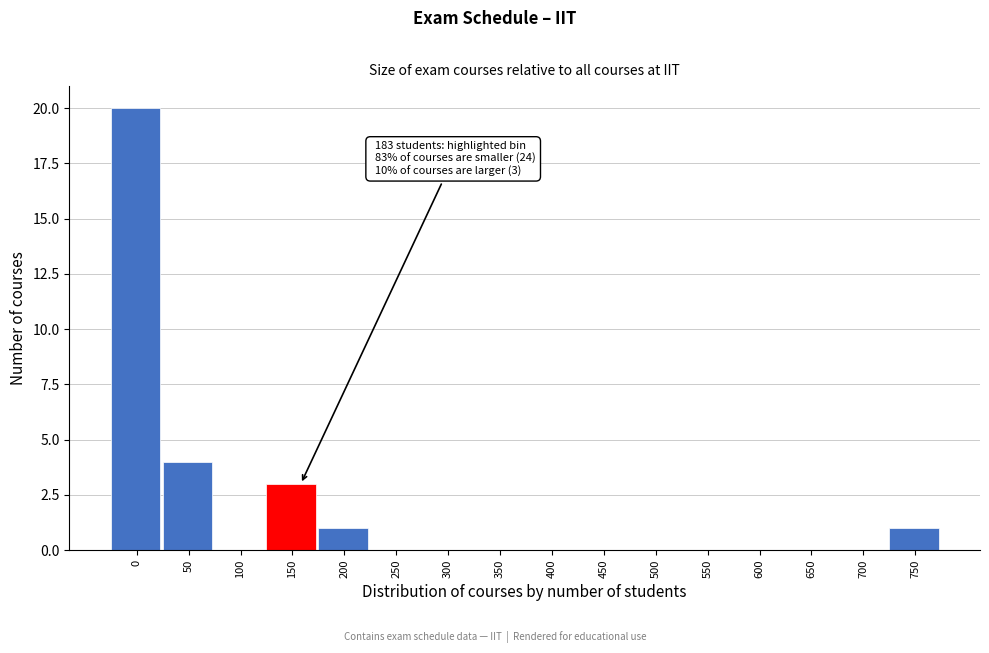

Reading left to right, transcribe all the data shown in this chart.

0=20	50=4	100=0	150=3	200=1	250=0	300=0	350=0	400=0	450=0	500=0	550=0	600=0	650=0	700=0	750=1